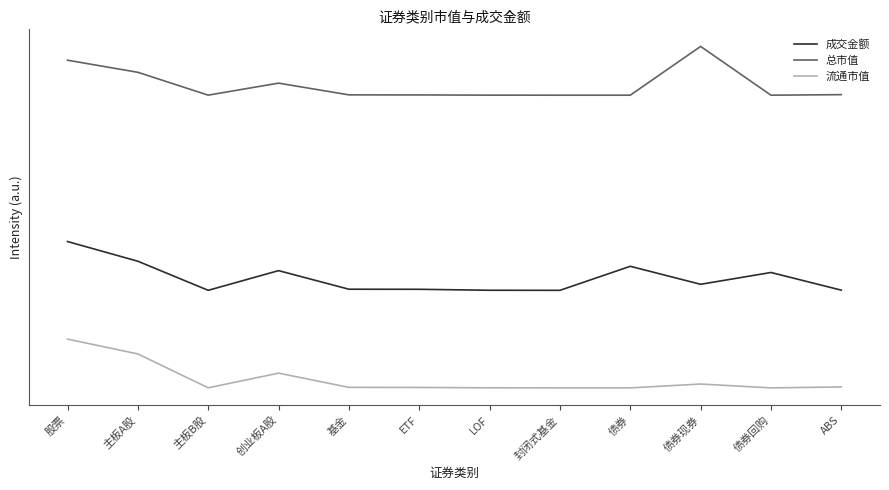

What are all the series names shown in the legend?

成交金额, 总市值, 流通市值